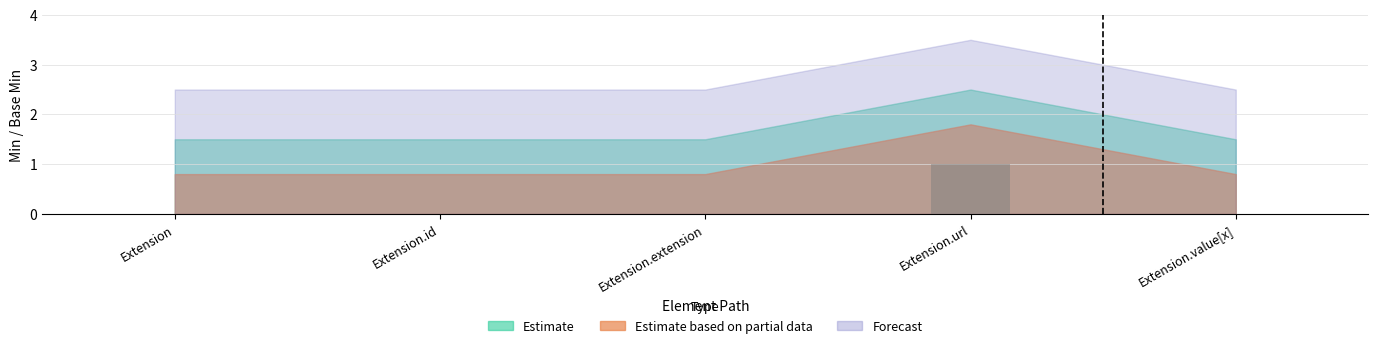

Reading left to right, what are all the values shown in this chart?

Extension=0	Extension.id=0	Extension.extension=0	Extension.url=1	Extension.value[x]=0